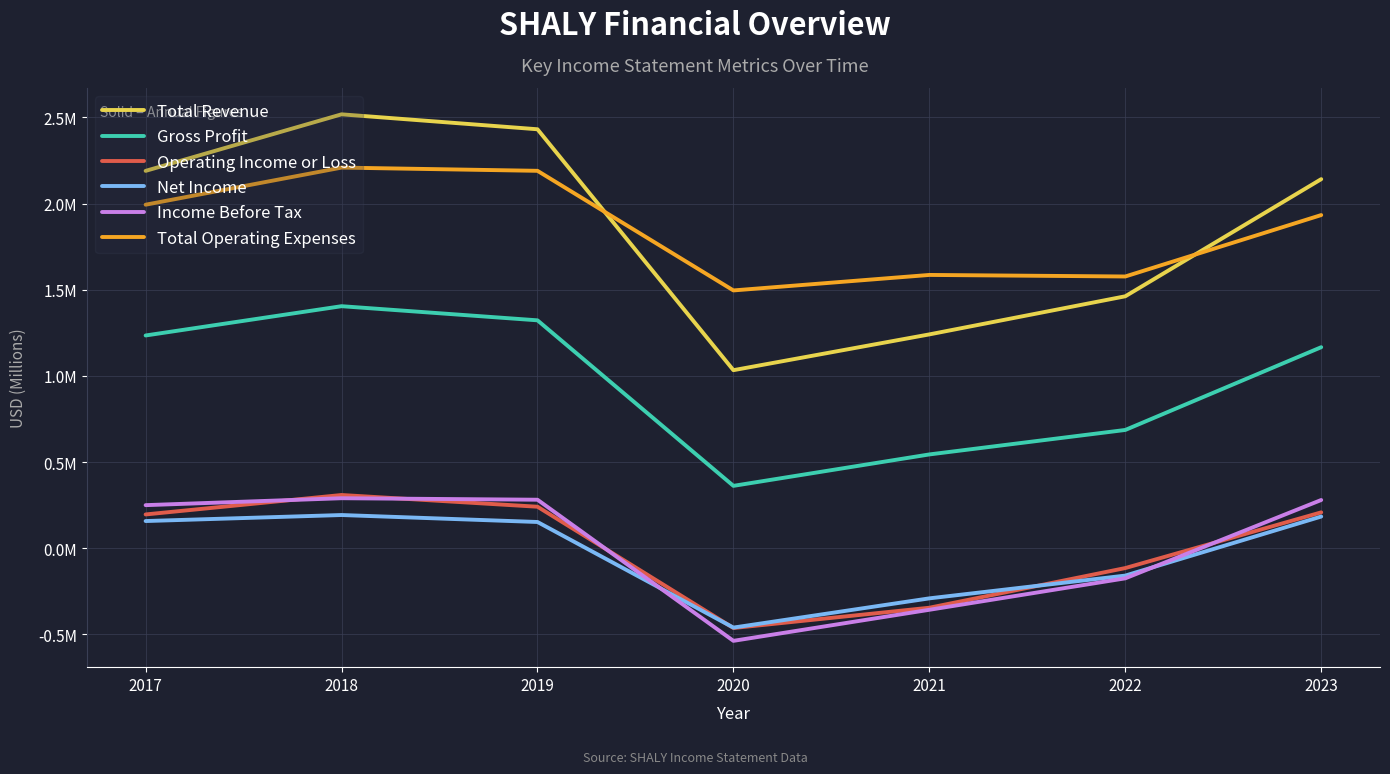

How many interior local peaks does the Total Operating Expenses series have?

2